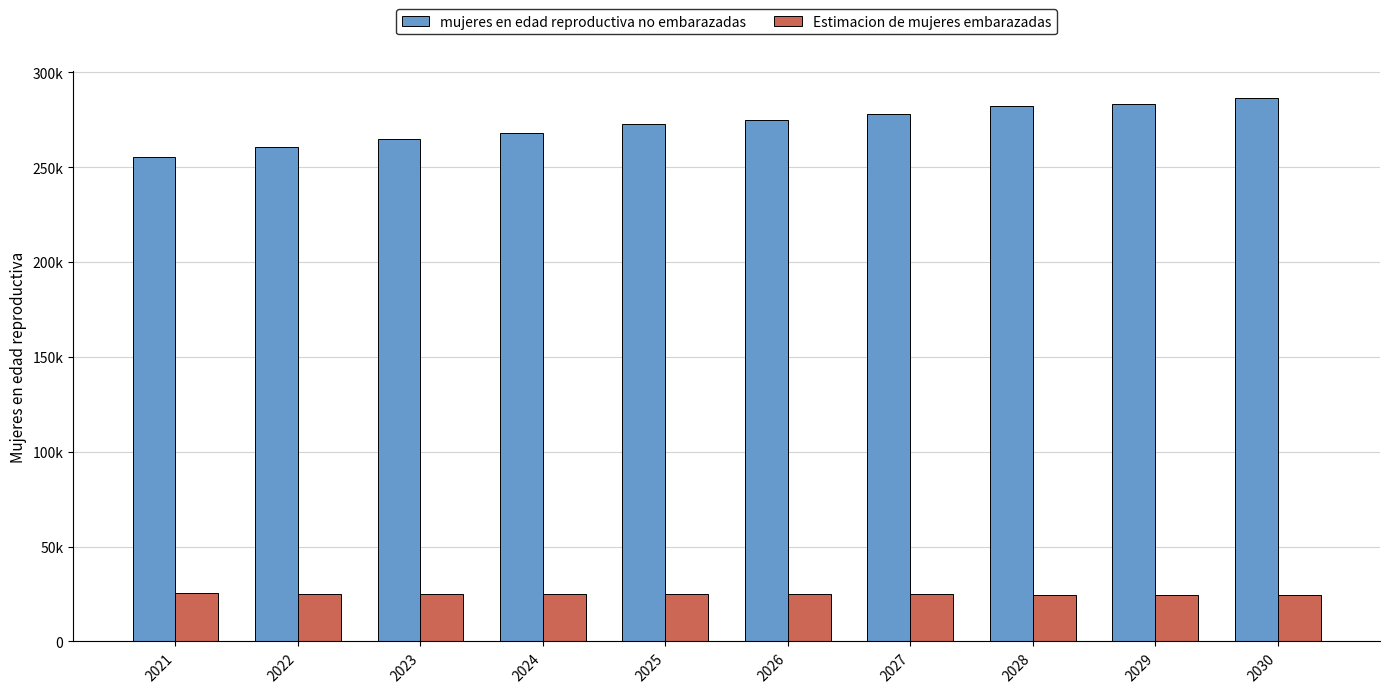

Are the bars horizontal?

No